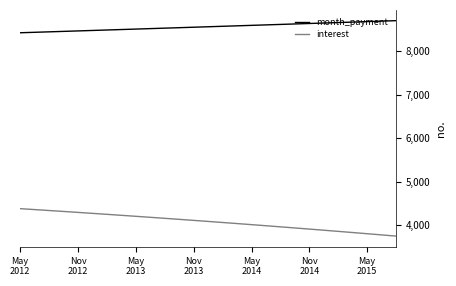

At how many categories does at least one series exceed 6571?

40